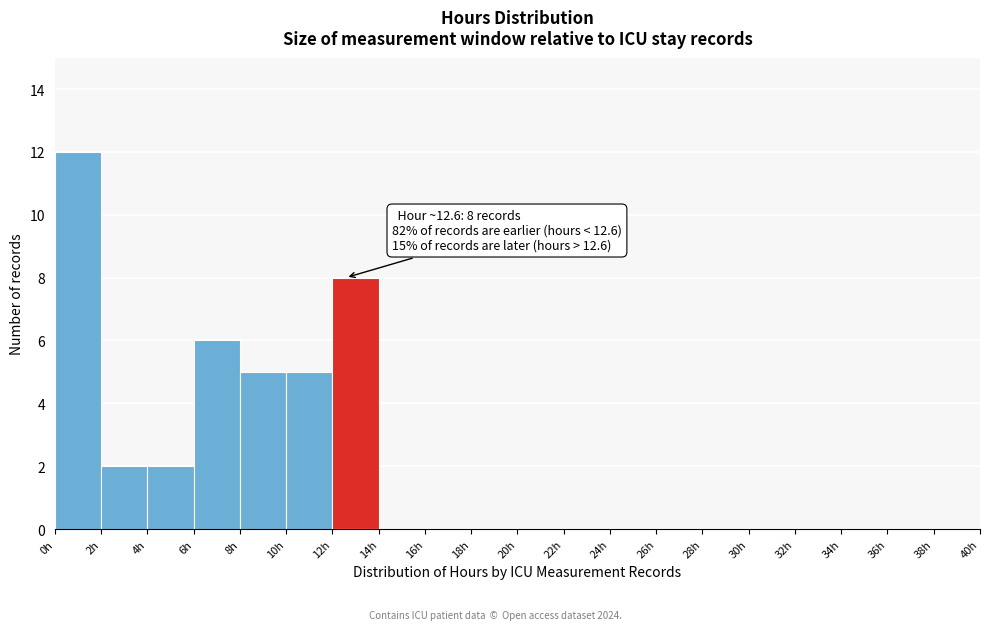

Which range on the x-axis has the tallest bar?

0 to 2